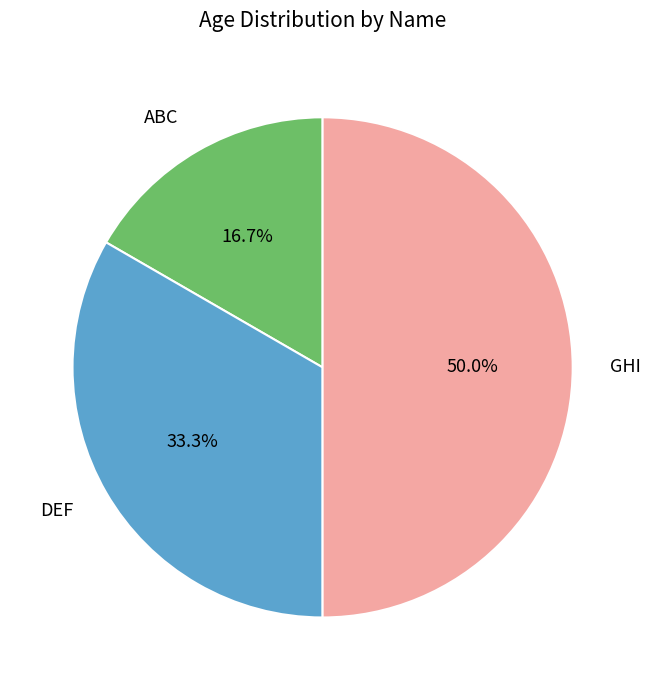

Between GHI and DEF, which is larger?

GHI